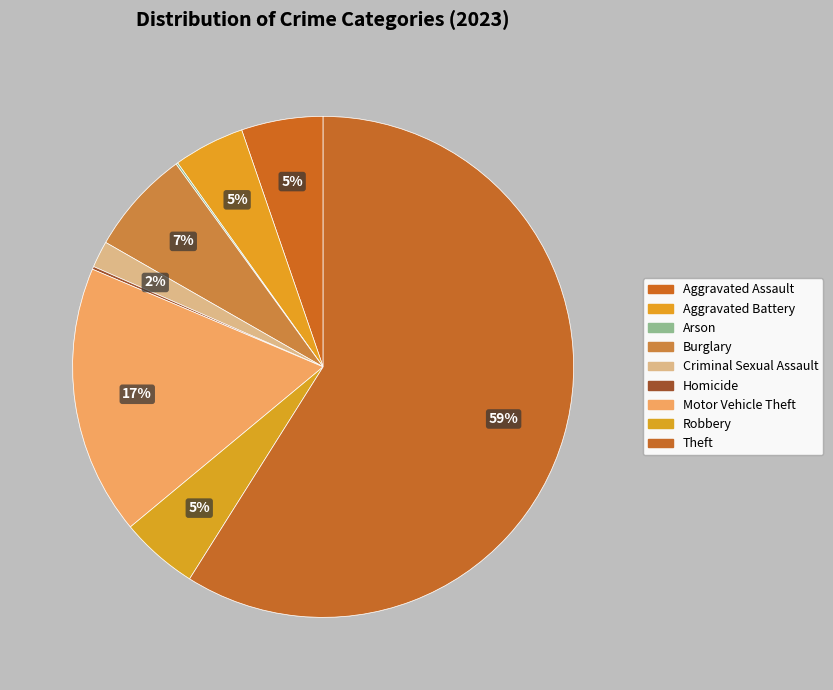

Count the number of slices in the pie.

9